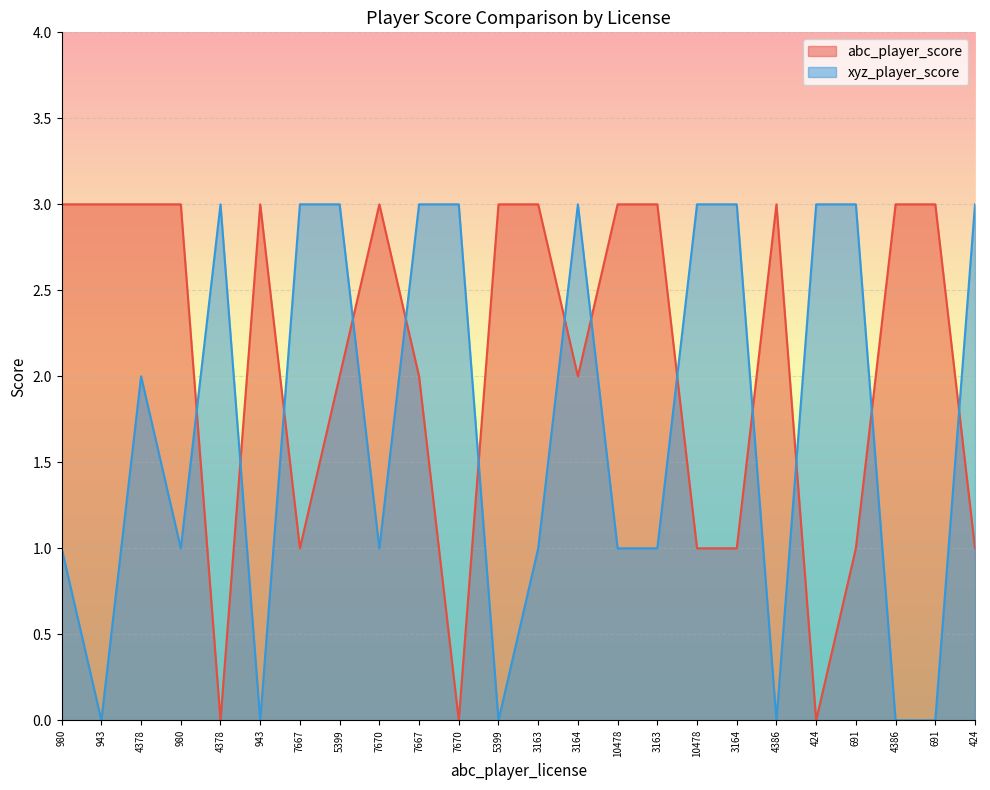

At which category does xyz_player_score reach its first local valley?

943